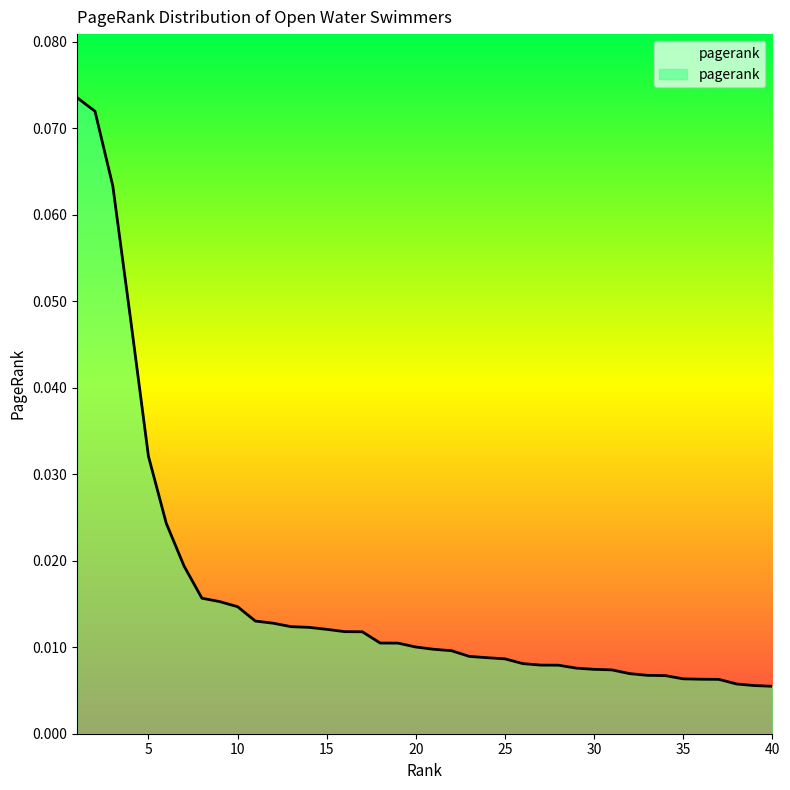

Reading right to left, list all the values displayed in this chart.

0.0	0.0	0.0	0.0	0.0	0.0	0.0	0.0	0.0	0.0	0.0	0.0	0.0	0.0	0.0	0.0	0.0	0.0	0.0	0.0	0.0	0.0	0.0	0.0	0.0	0.0	0.0	0.0	0.0	0.0	0.0	0.0	0.0	0.0	0.0	0.0	0.0	0.1	0.1	0.1